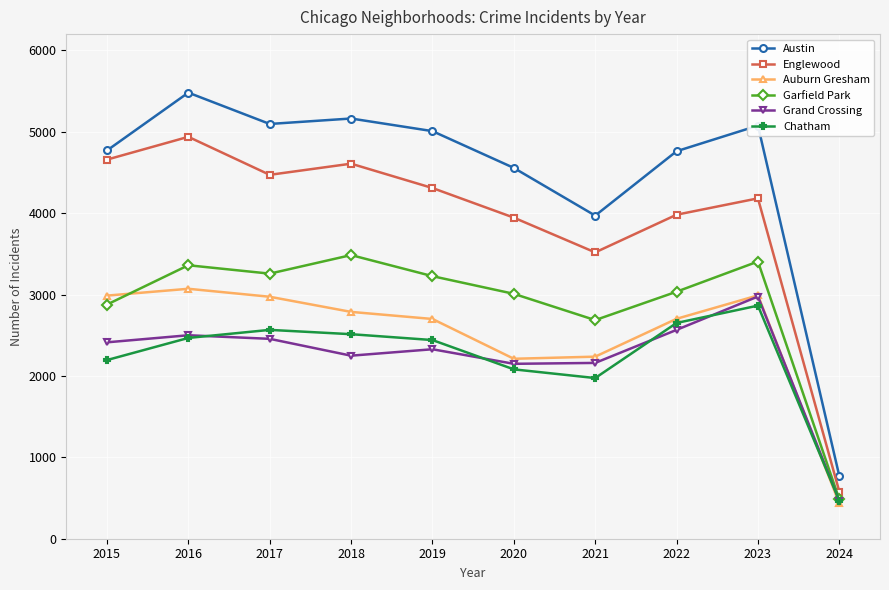

What is the difference between the highest and lowest values at 2018?

2914